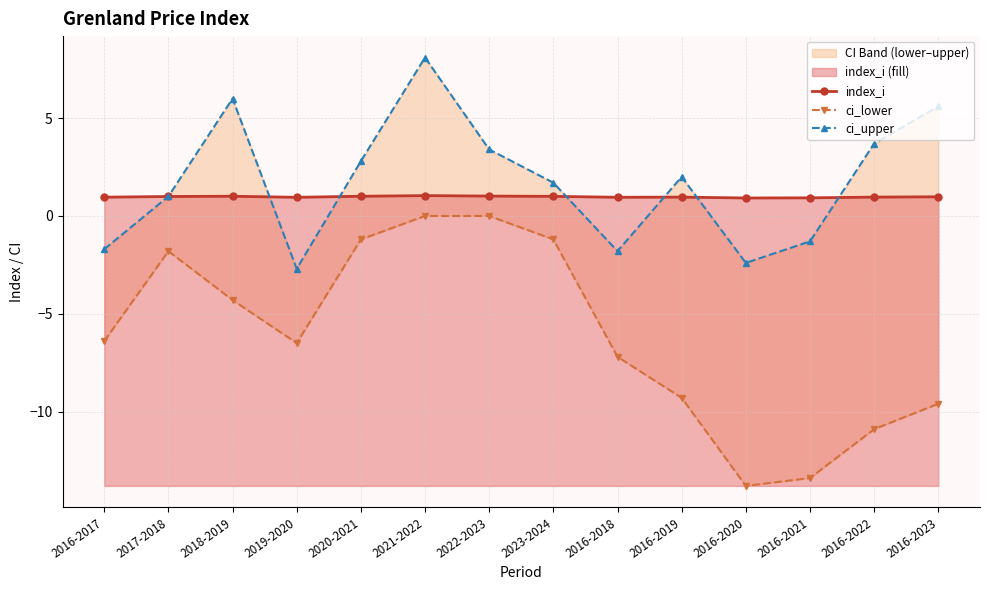

Which category has the lowest value in the ci_upper series?

2019-2020